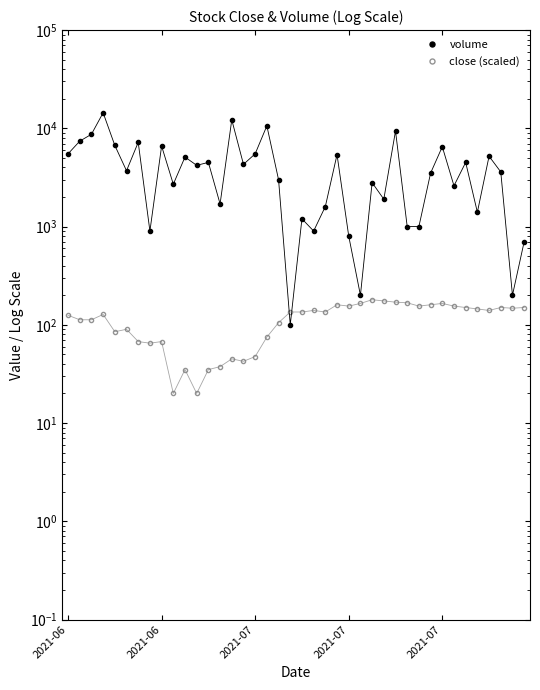

True or false: volume and close (scaled) cross at least once.

True